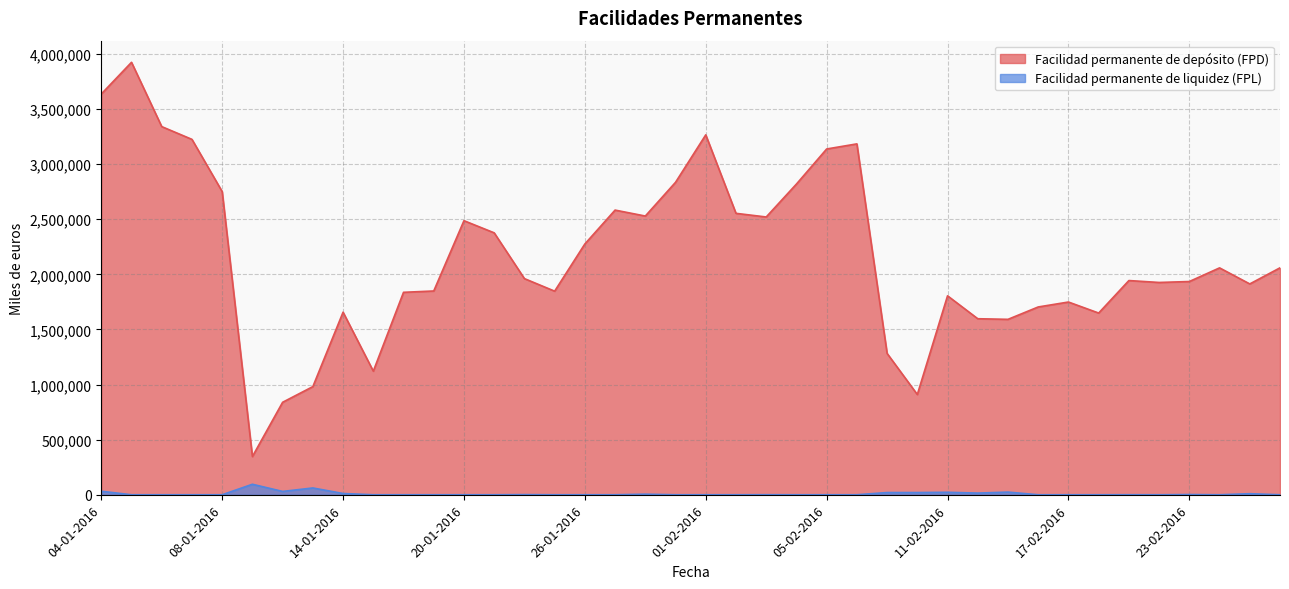

Which series changed the most between 27-01-2016 and 08-02-2016?

Facilidad permanente de depósito (FPD)